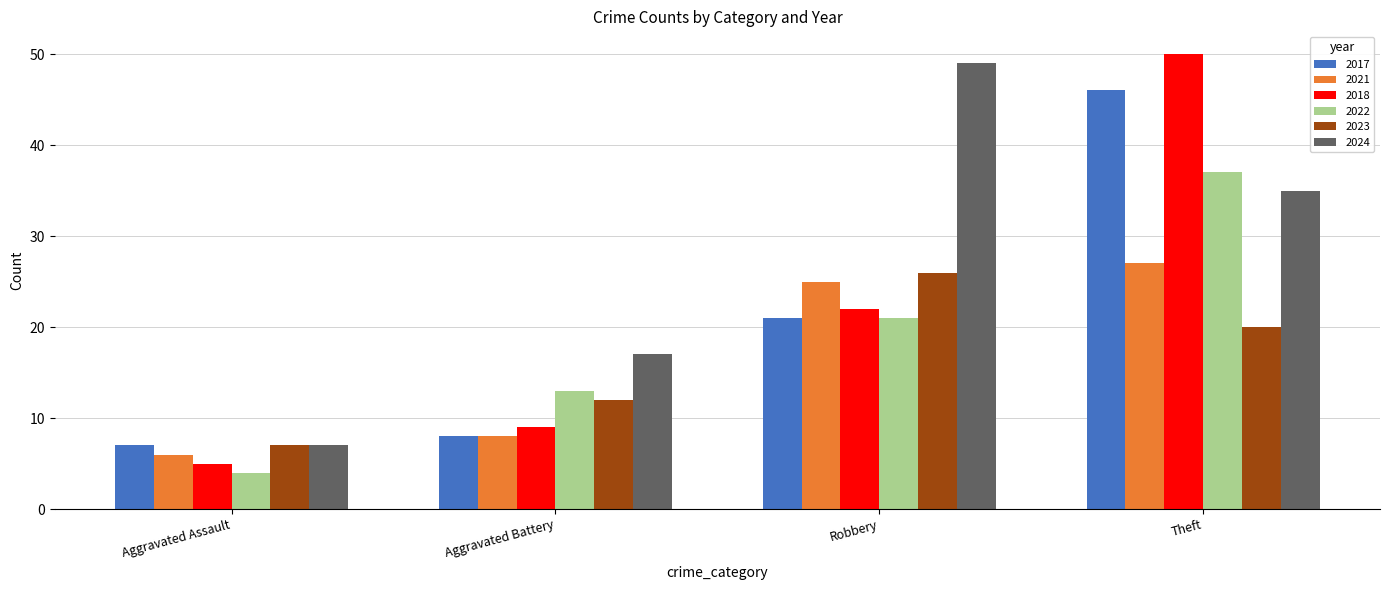

List the series in order of their peak value, lowest first.

2023, 2021, 2022, 2017, 2024, 2018